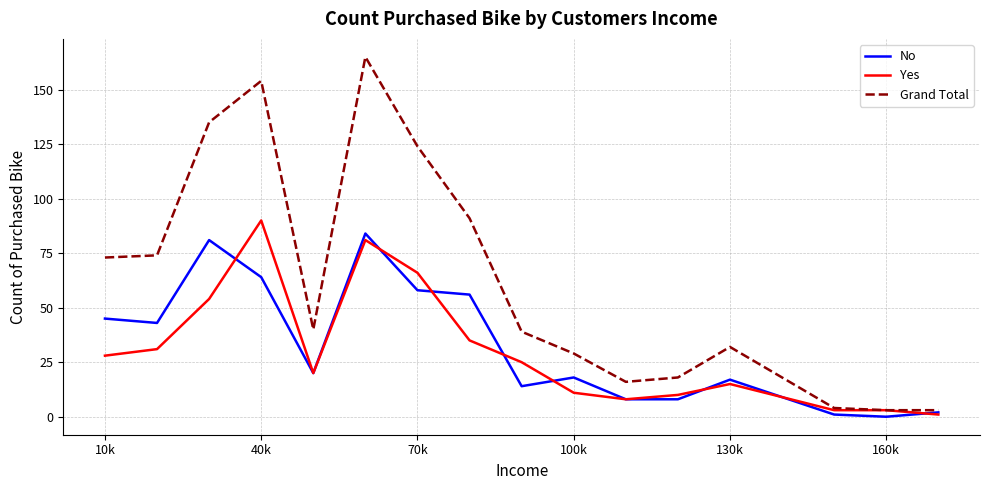

How many positive values does the No series have?

15